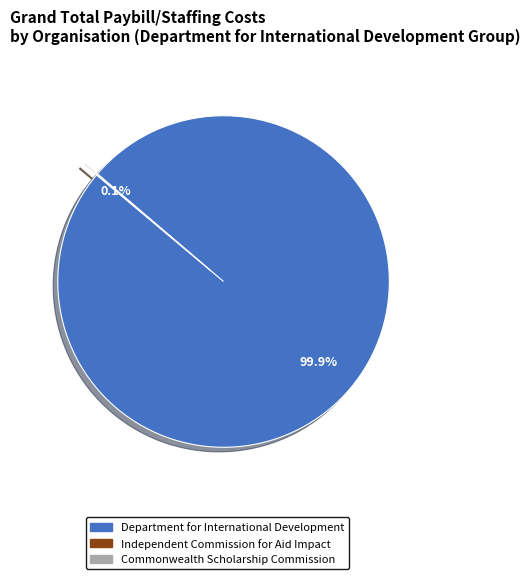

Is there a majority slice in this chart?

Yes